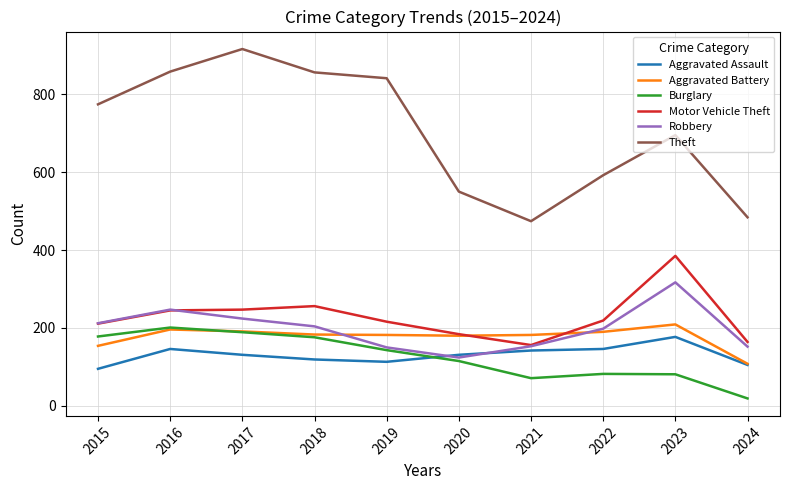

What are all the series names shown in the legend?

Aggravated Assault, Aggravated Battery, Burglary, Motor Vehicle Theft, Robbery, Theft